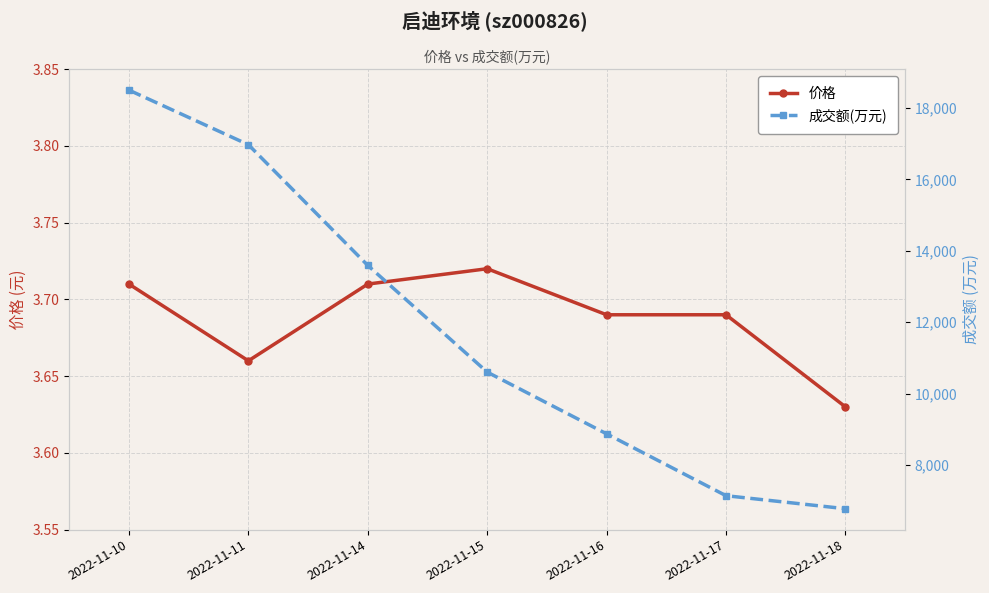

At which label does 成交额(万元) reach its peak?

2022-11-10